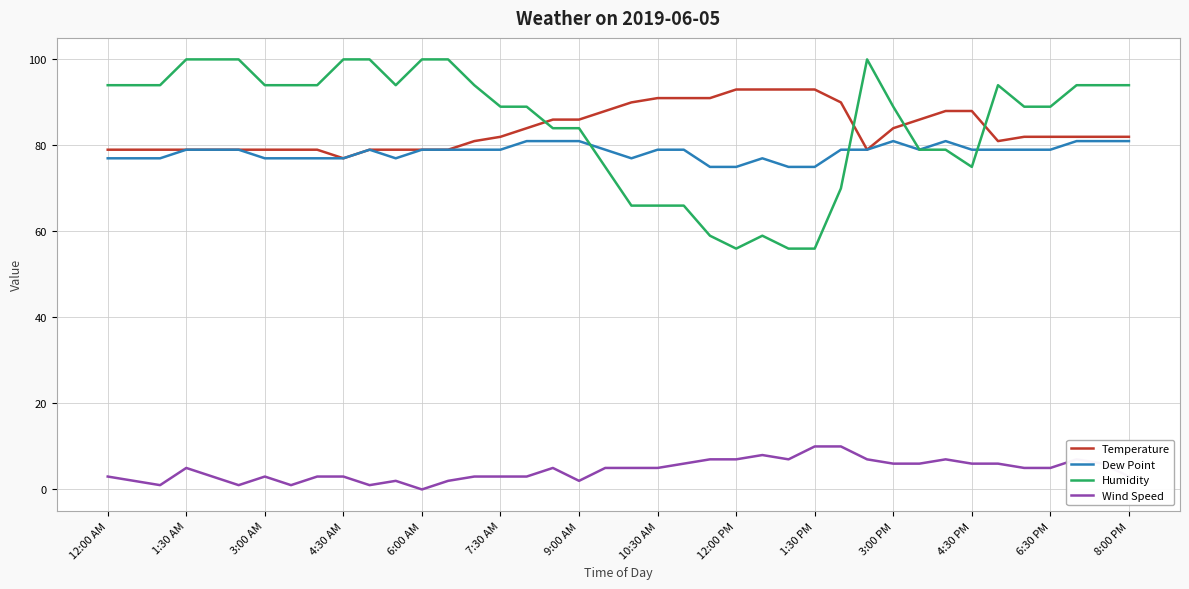

What is the highest value of the Temperature series?

93